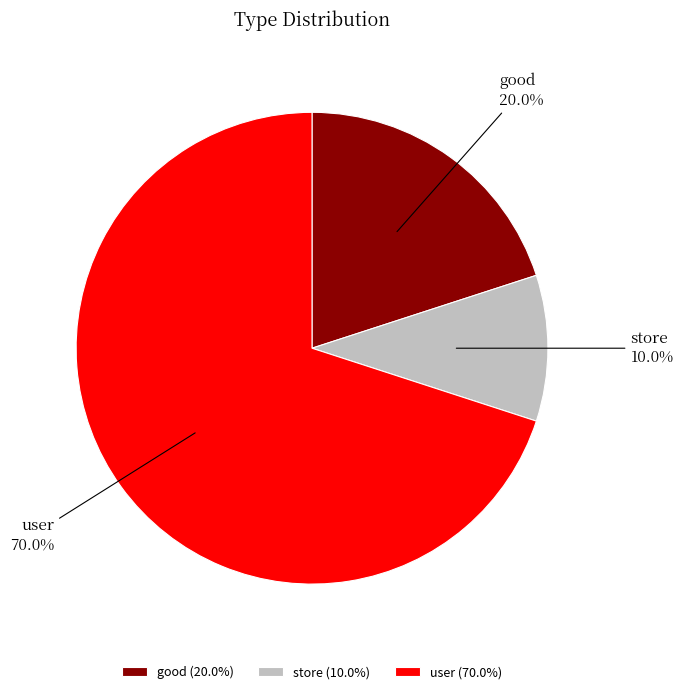

True or false: store accounts for 10% of the total.

True